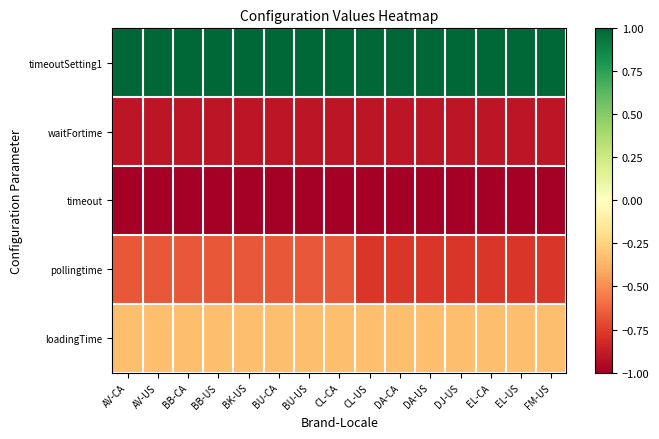

What is the greatest value displayed?

1.0